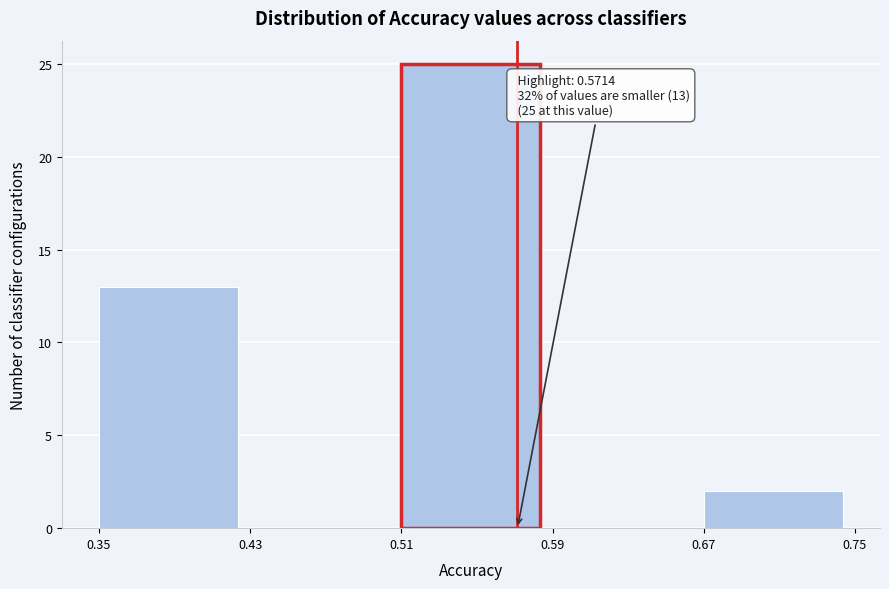

Which range on the x-axis has the tallest bar?

0.51 to 0.59